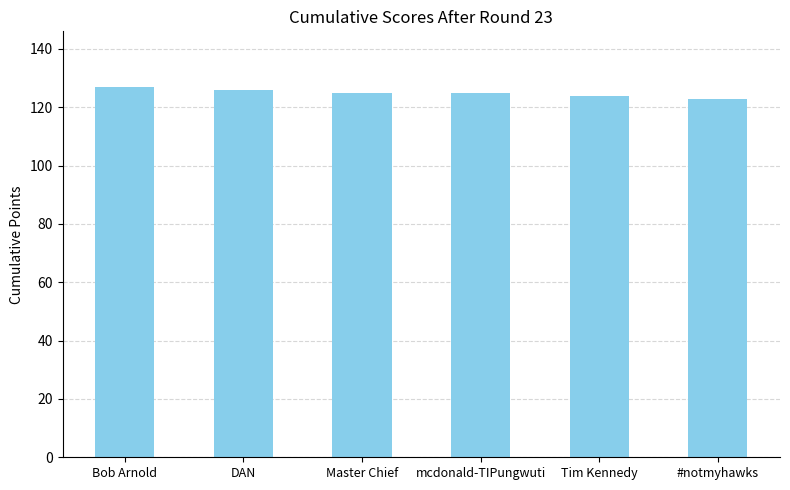

Is it true that the value at DAN is 126?

True